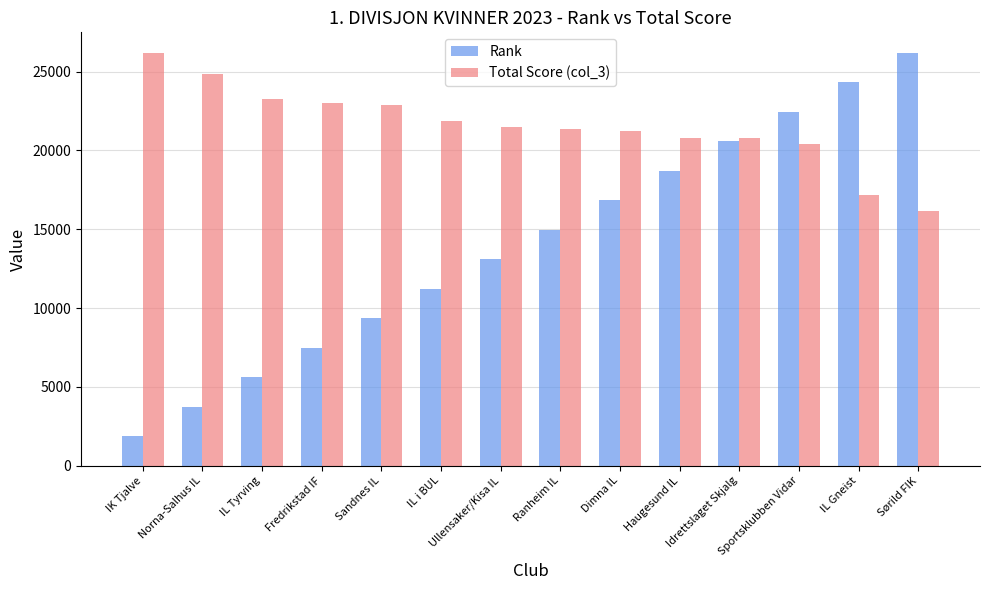

What is the label of the 5th bar from the right?

Haugesund IL